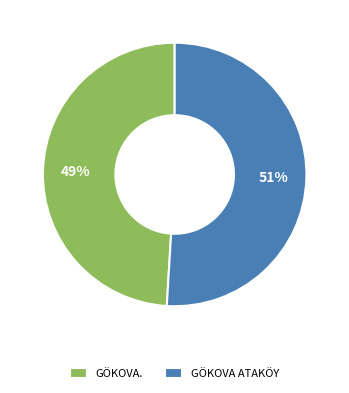

To the nearest percent, what is the difference between the largest and smallest slice percentages?

2%